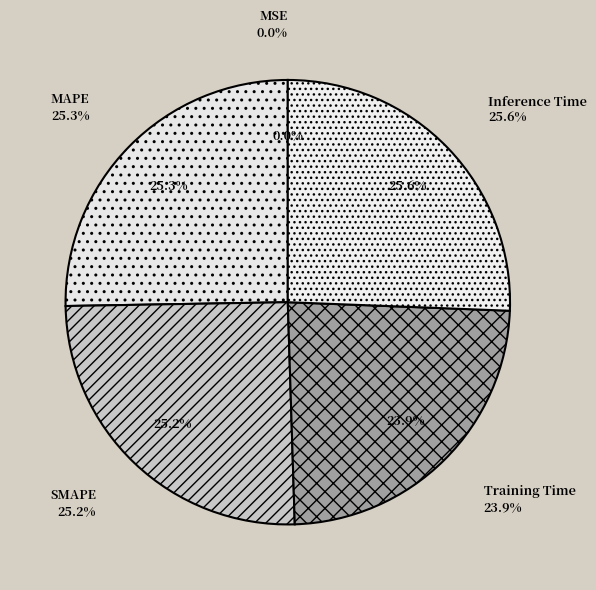

Which slice is the largest?

Inference Time